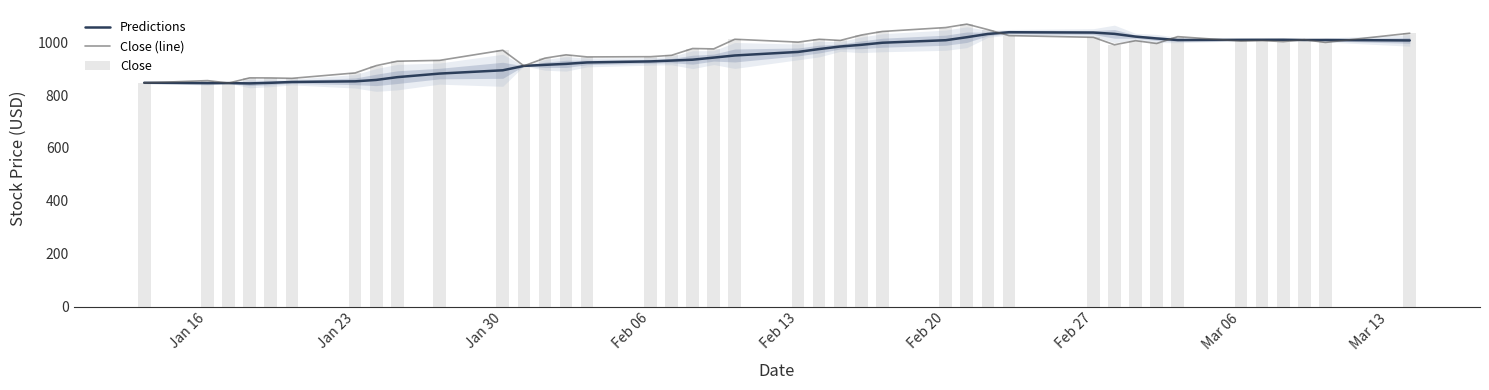

The Close (line) series shows 622.1 at Feb 13. True or false?

False